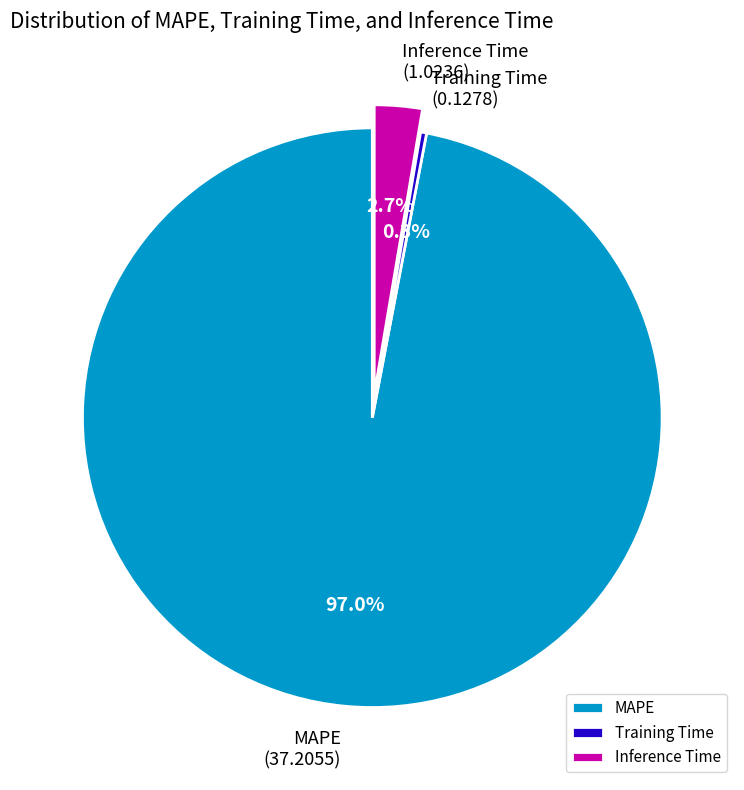

What percentage is NOT represented by Inference Time?

97.3%